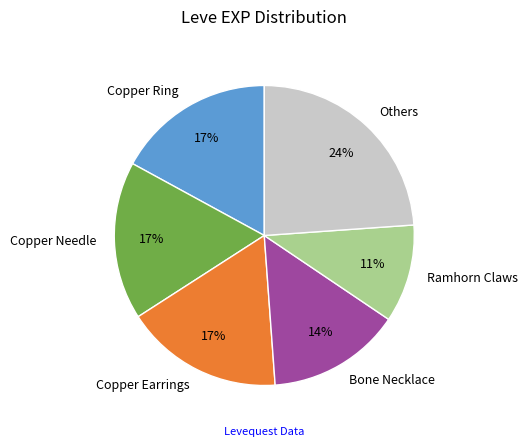

To the nearest percent, what is the combined percentage of Copper Ring and Ramhorn Claws?

28%